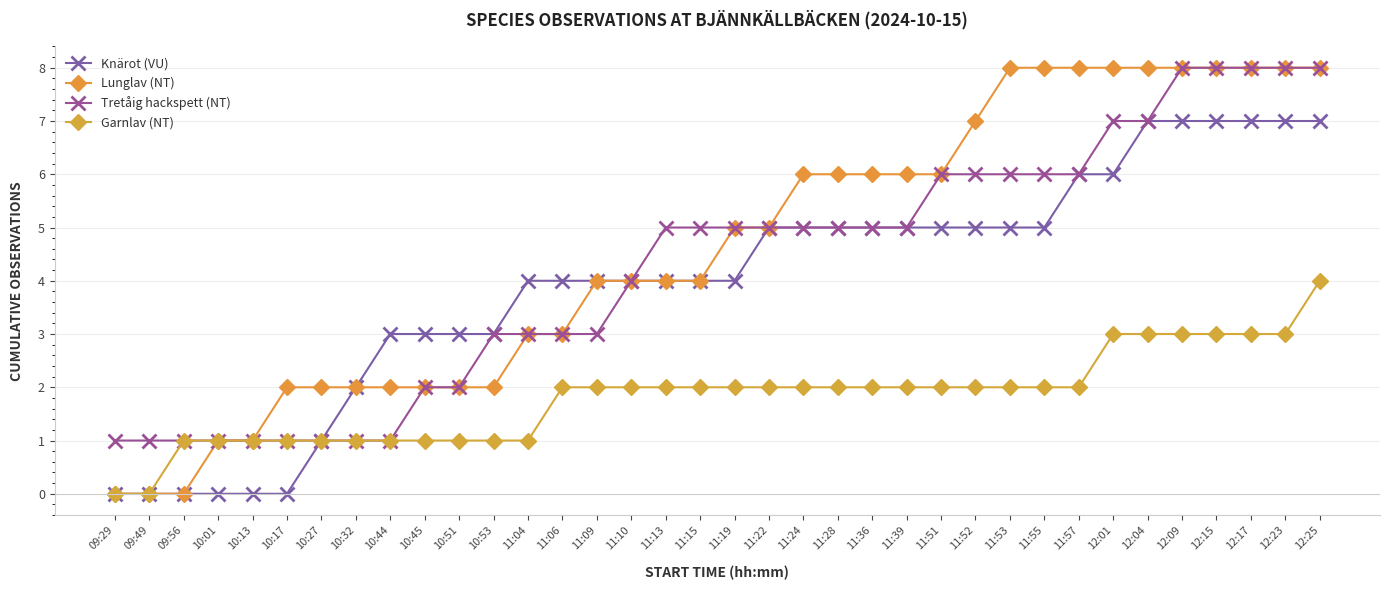

What is the greatest value displayed?

8